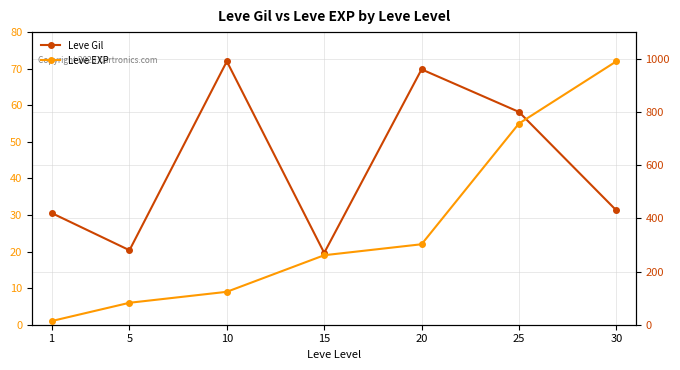

Which series has the largest total across all categories?

Leve Gil